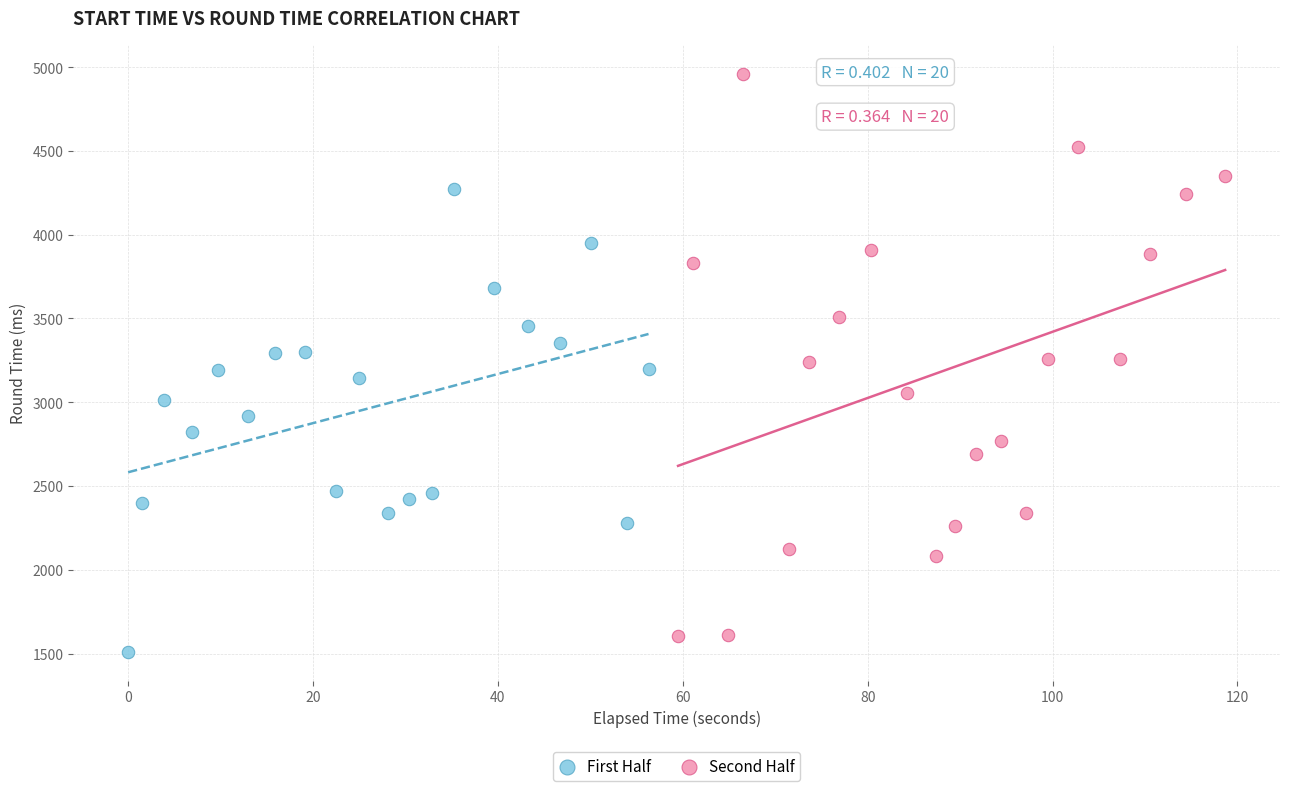

Which series has the widest spread of Y values?

Second Half